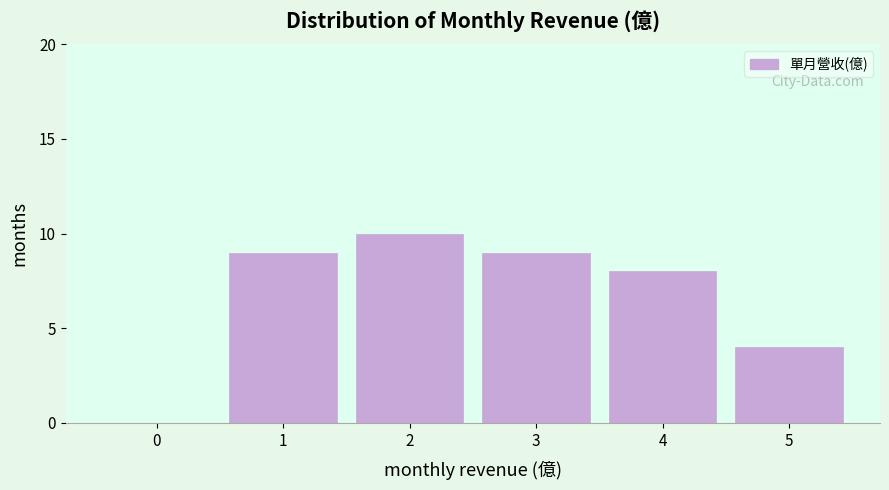

Reading right to left, extract all data points from this chart.

5=4	4=8	3=9	2=10	1=9	0=0